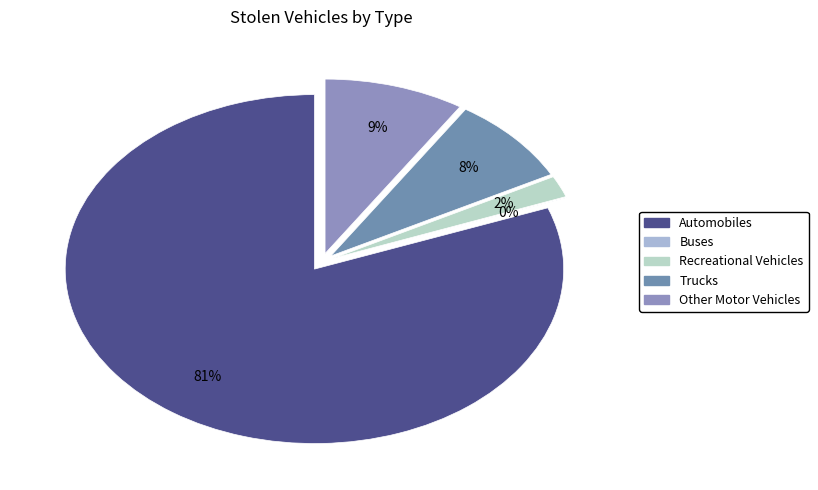

Rank the categories by value from highest to lowest.

Automobiles, Other Motor Vehicles, Trucks, Recreational Vehicles, Buses